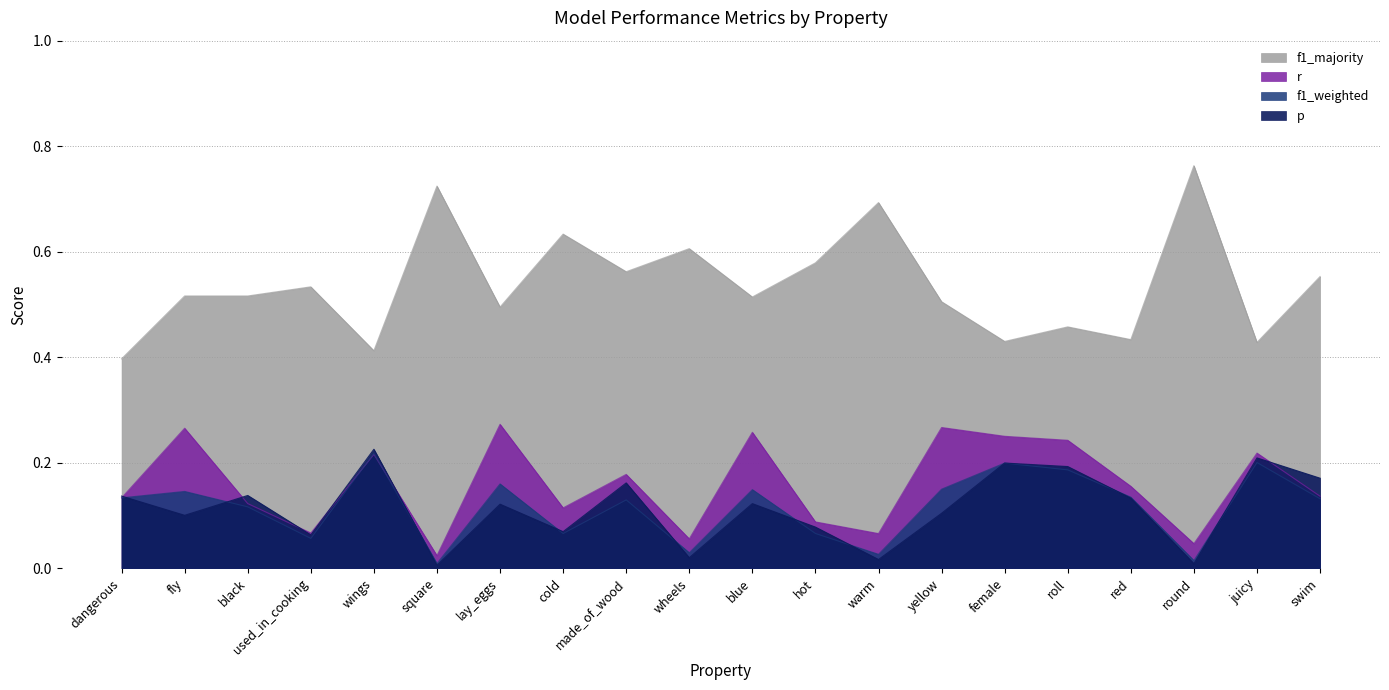

The value of f1_majority at black is 0.5. True or false?

True